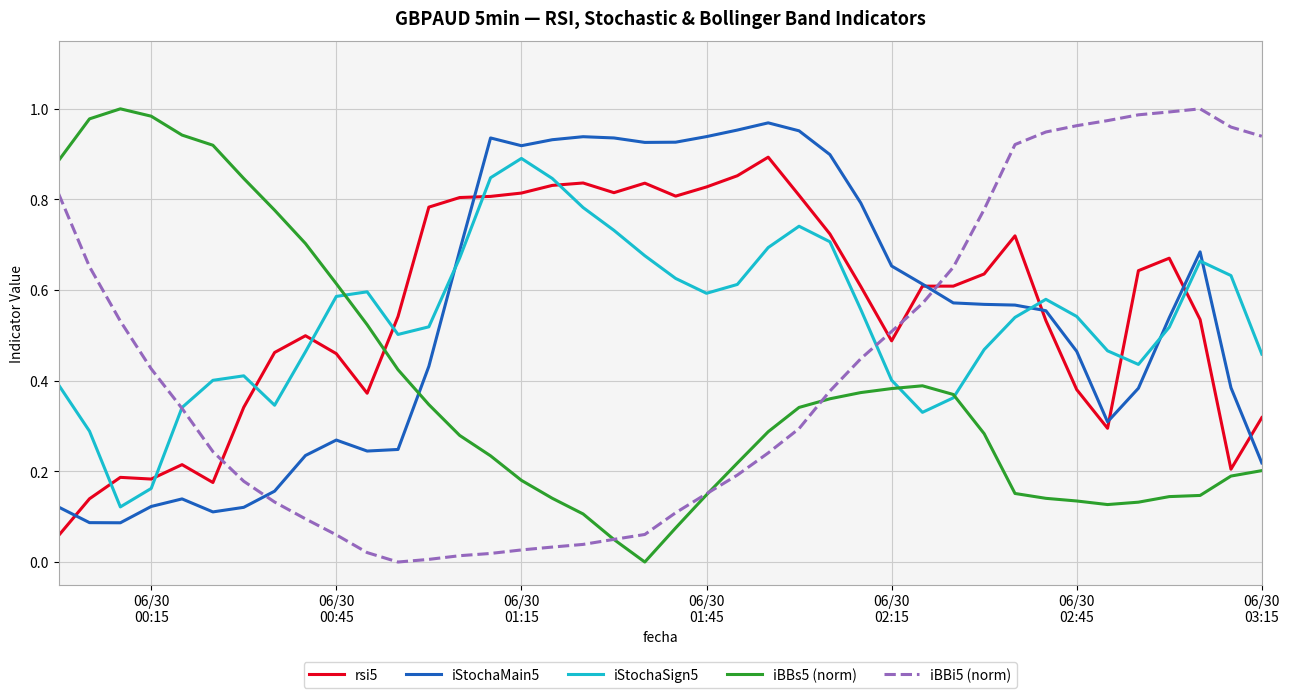

In iBBi5 (norm), how many points are higher than both neighbors (excluding endpoints)?

1